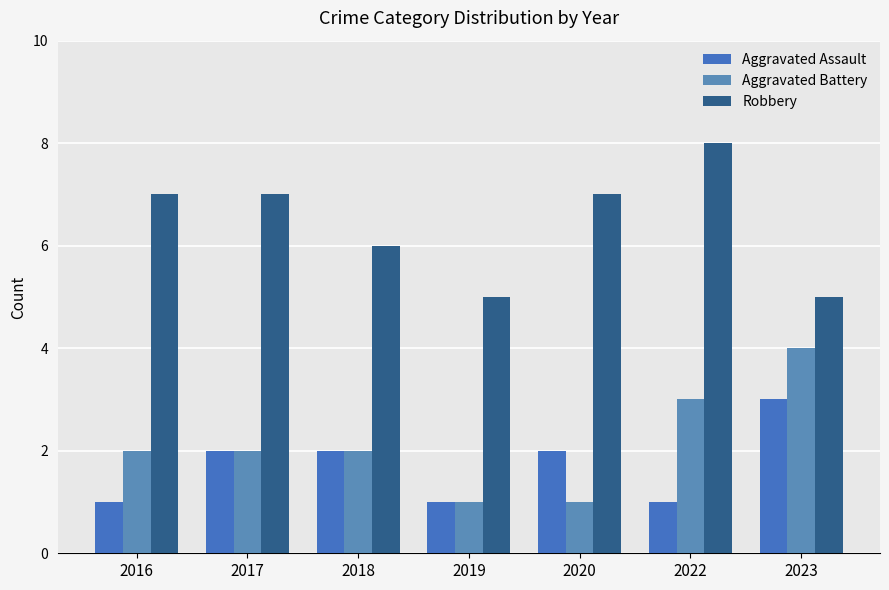

What is the difference between the highest and lowest values at 2017?

5